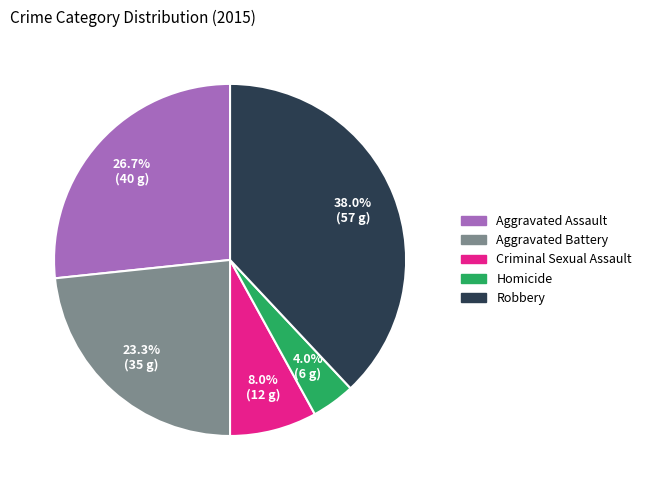

How much of the chart is everything except Aggravated Assault?

73.3%